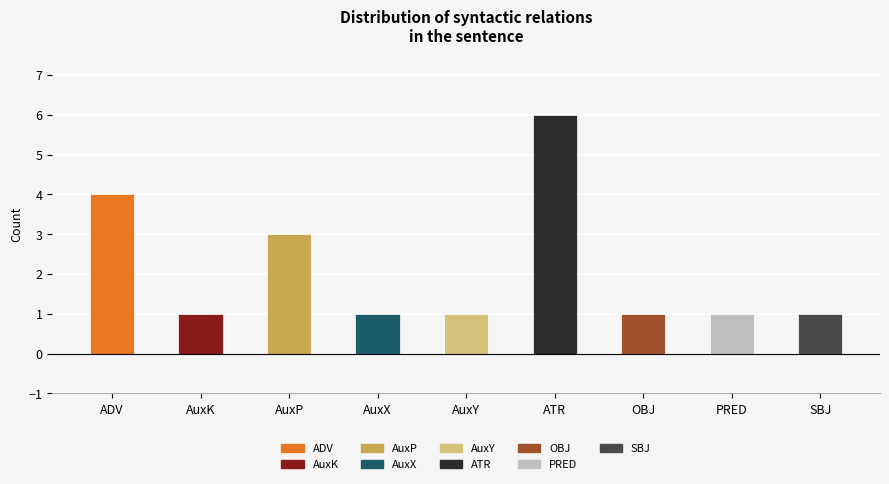

What is the change in value from AuxP to OBJ?

-2